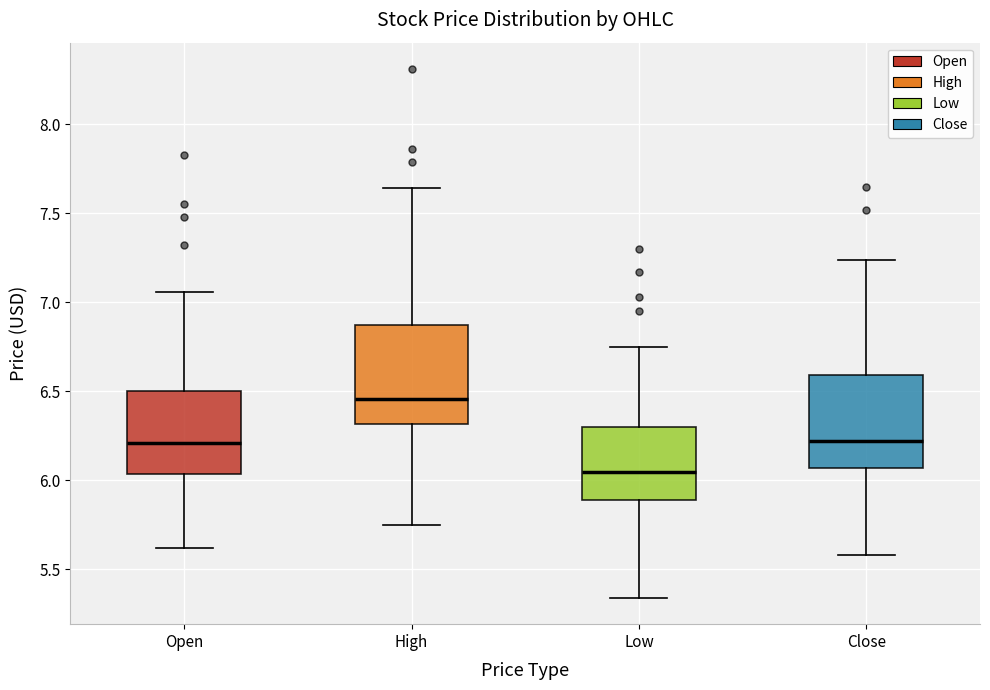

Reading left to right, transcribe this box plot: for each box, give where its median line is, the range the box spans, and where its two whiskers end, as read against the y-axis. The values are not printed on the chart, so give them approximately, as read against the axis.

Open: median 6.20, box 6.05 to 6.50, whiskers 5.60 to 7.05
High: median 6.45, box 6.30 to 6.85, whiskers 5.75 to 7.65
Low: median 6.05, box 5.90 to 6.30, whiskers 5.35 to 6.75
Close: median 6.20, box 6.05 to 6.60, whiskers 5.60 to 7.25